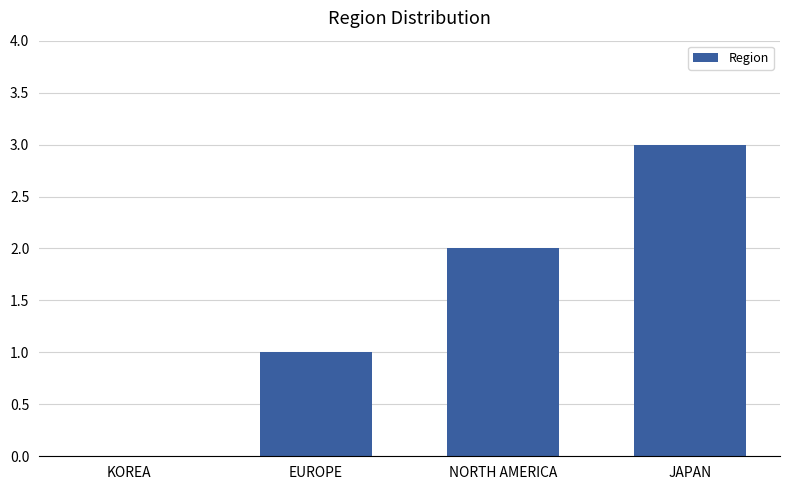

The chart shows a value of 1 at EUROPE. True or false?

True